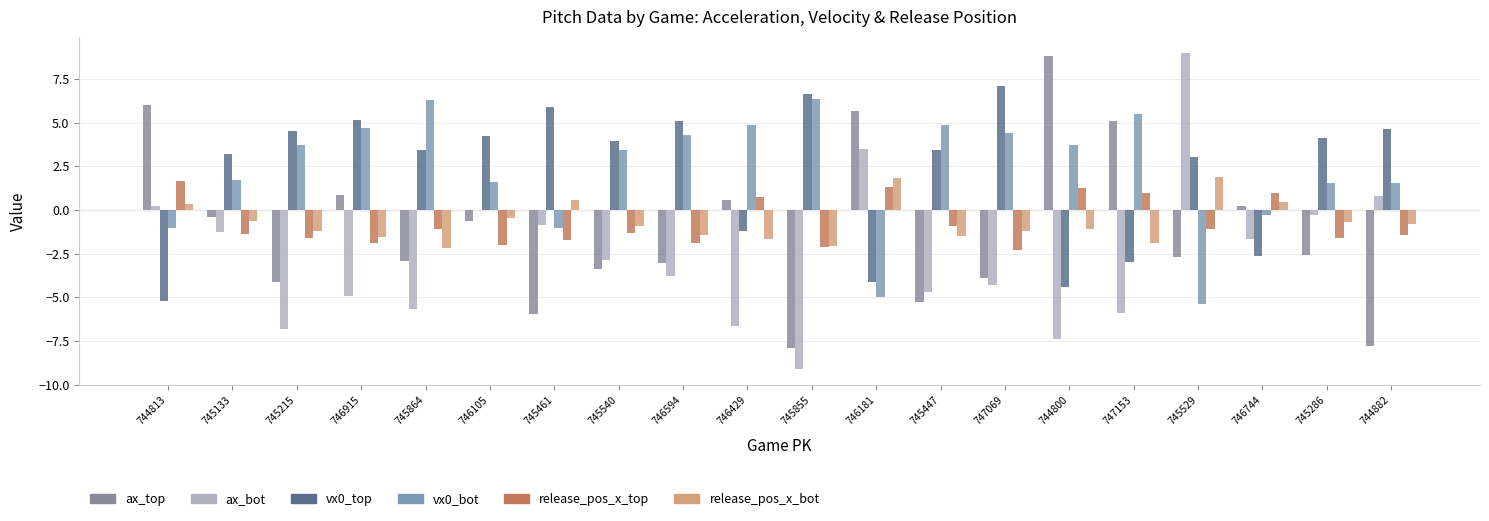

What is the label of the 2nd bar from the left?

745133